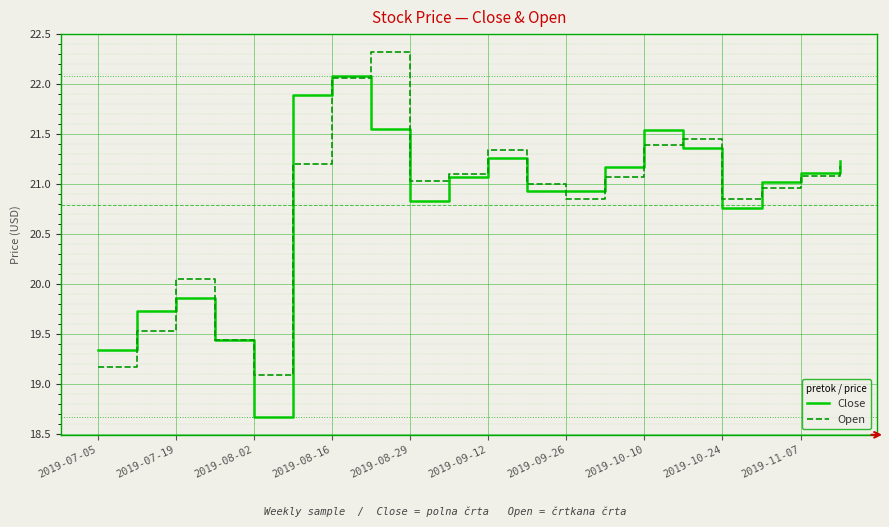

What are all the series names shown in the legend?

Close, Open